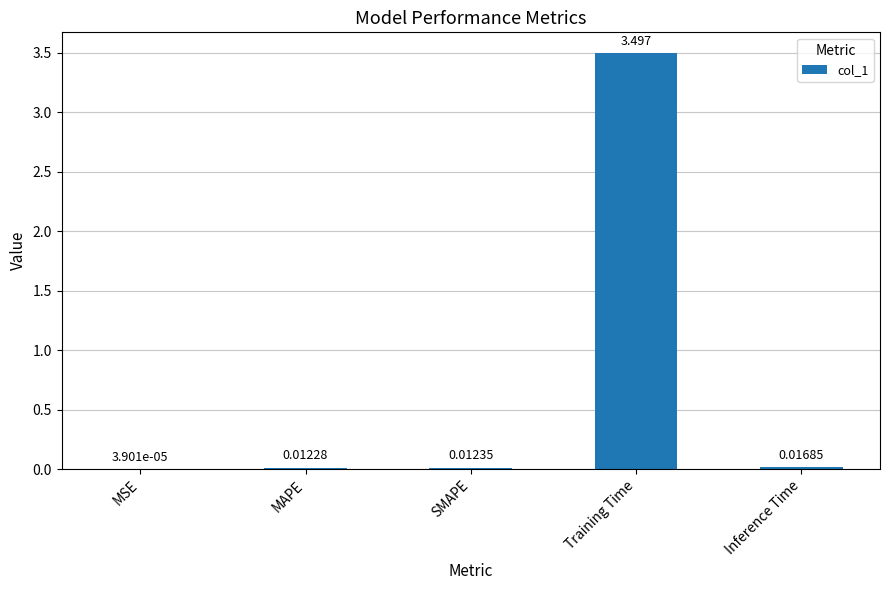

How many distinct data groups are displayed?

1